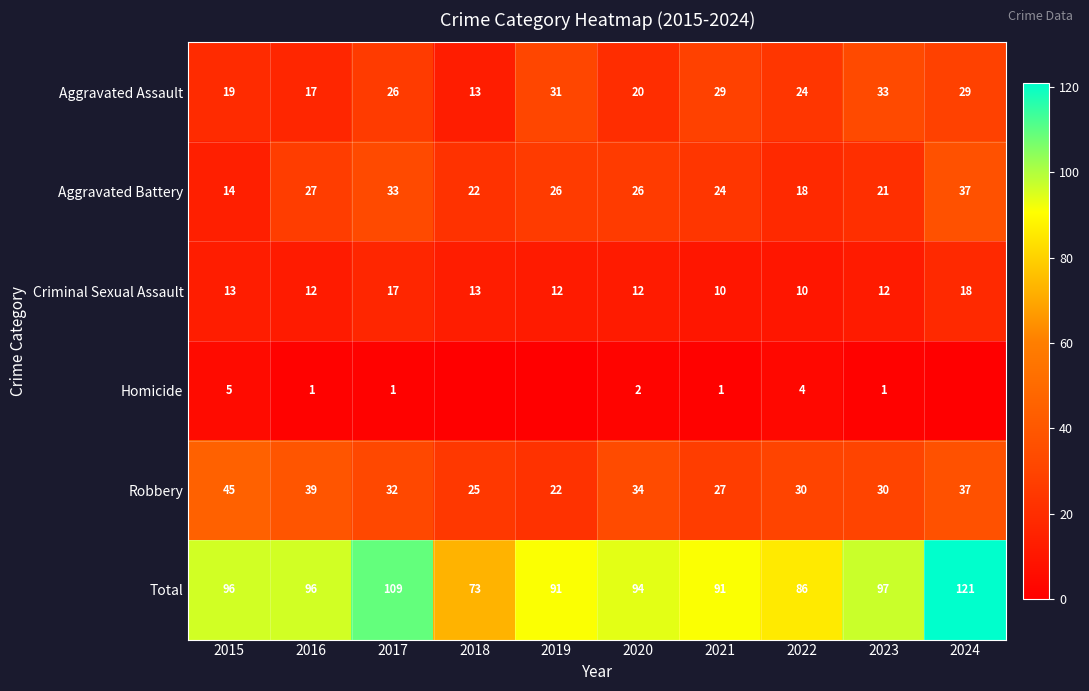

Where does the Robbery series first go above 32?

2015